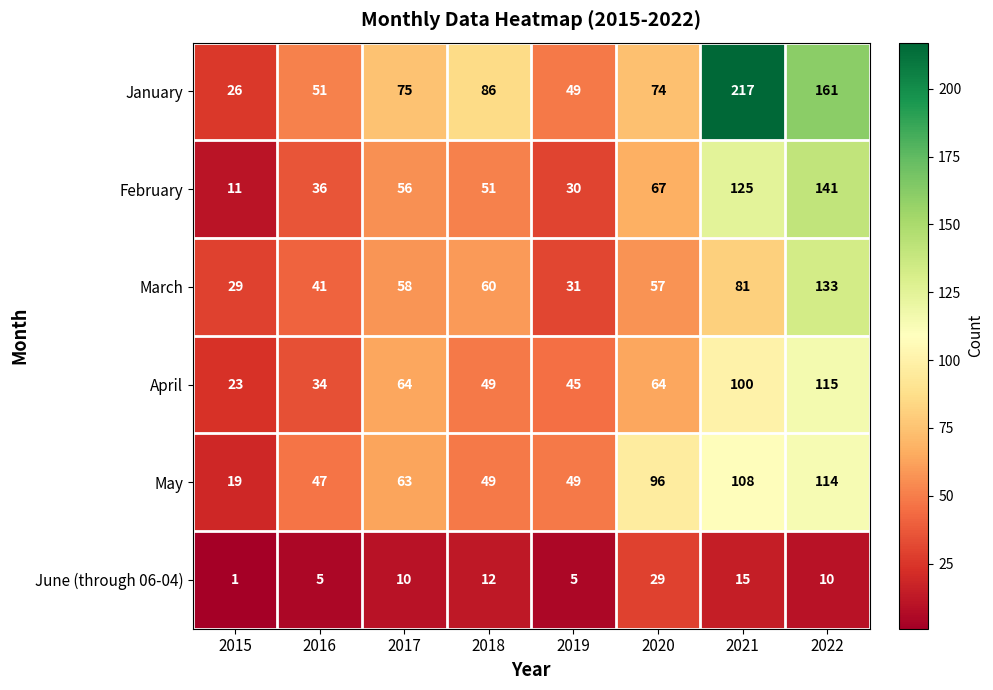

What is the maximum value shown in the chart?

217